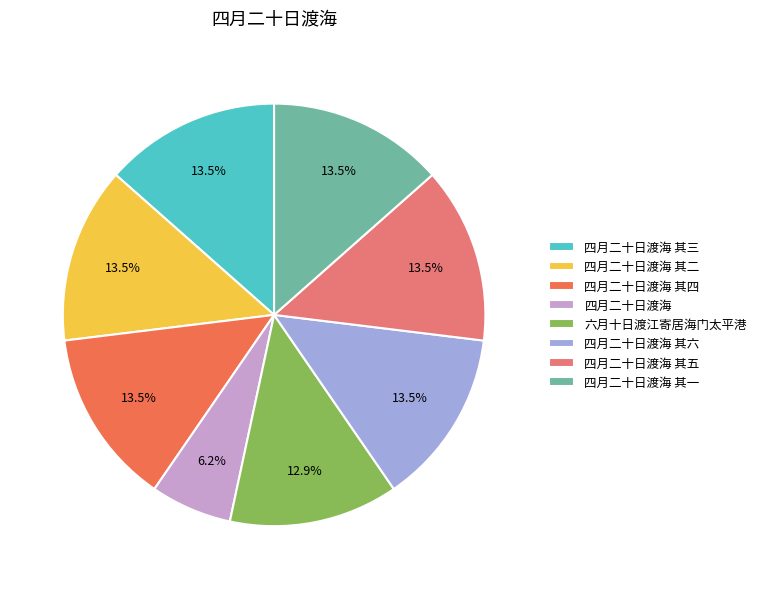

Combined, do 四月二十日渡海 其三 and 四月二十日渡海 其一 account for over 50%?

No